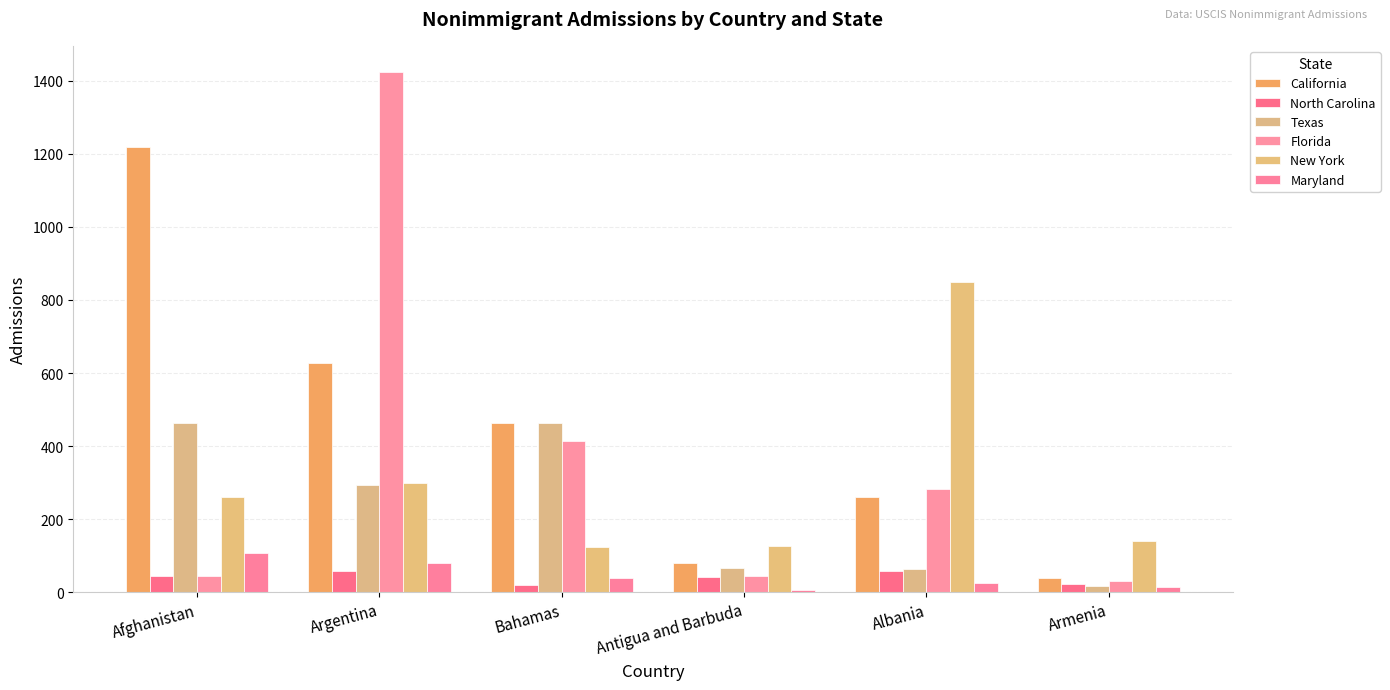

What is the value of the North Carolina bar at the 3rd from the left?

20